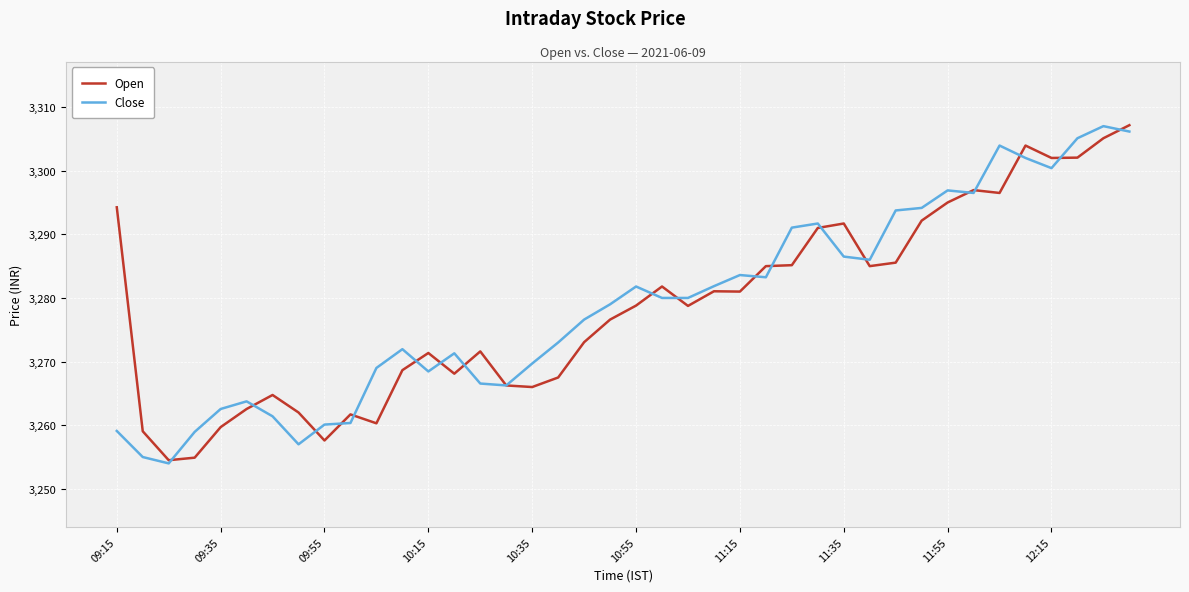

What is the minimum value shown in the chart?

3254.0